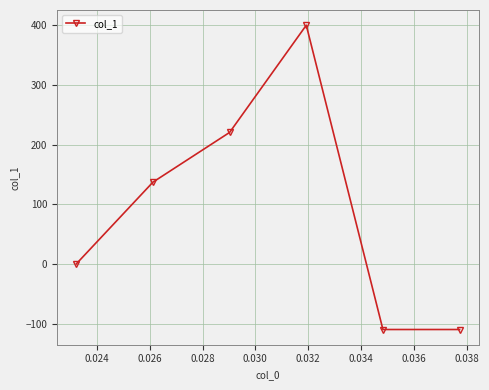

What is the minimum value shown in the chart?

-110.0